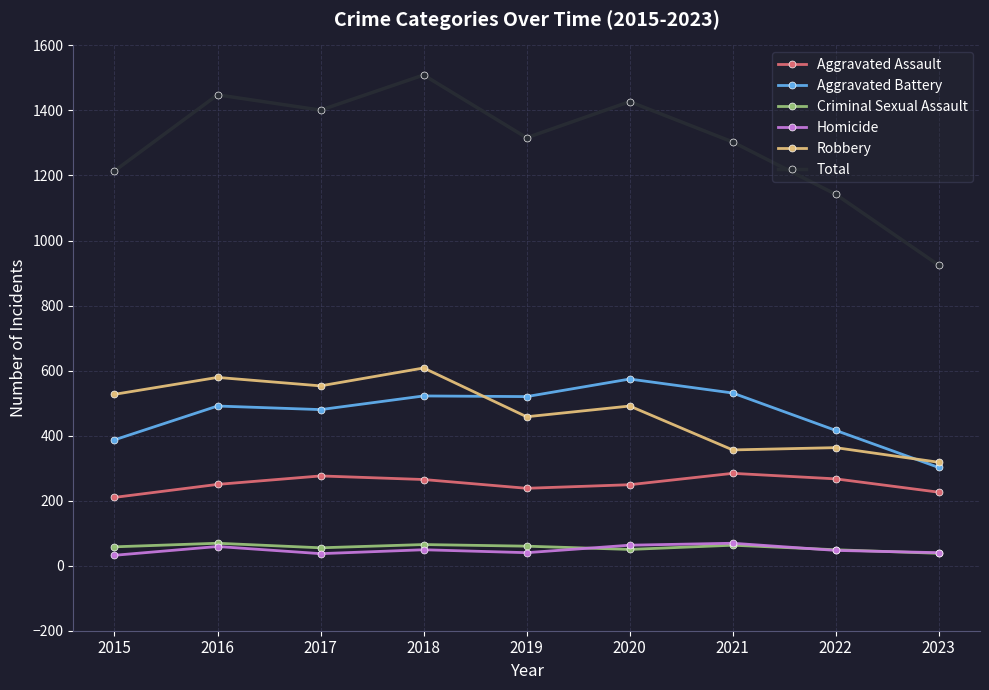

How many interior local valleys does the Aggravated Assault series have?

1